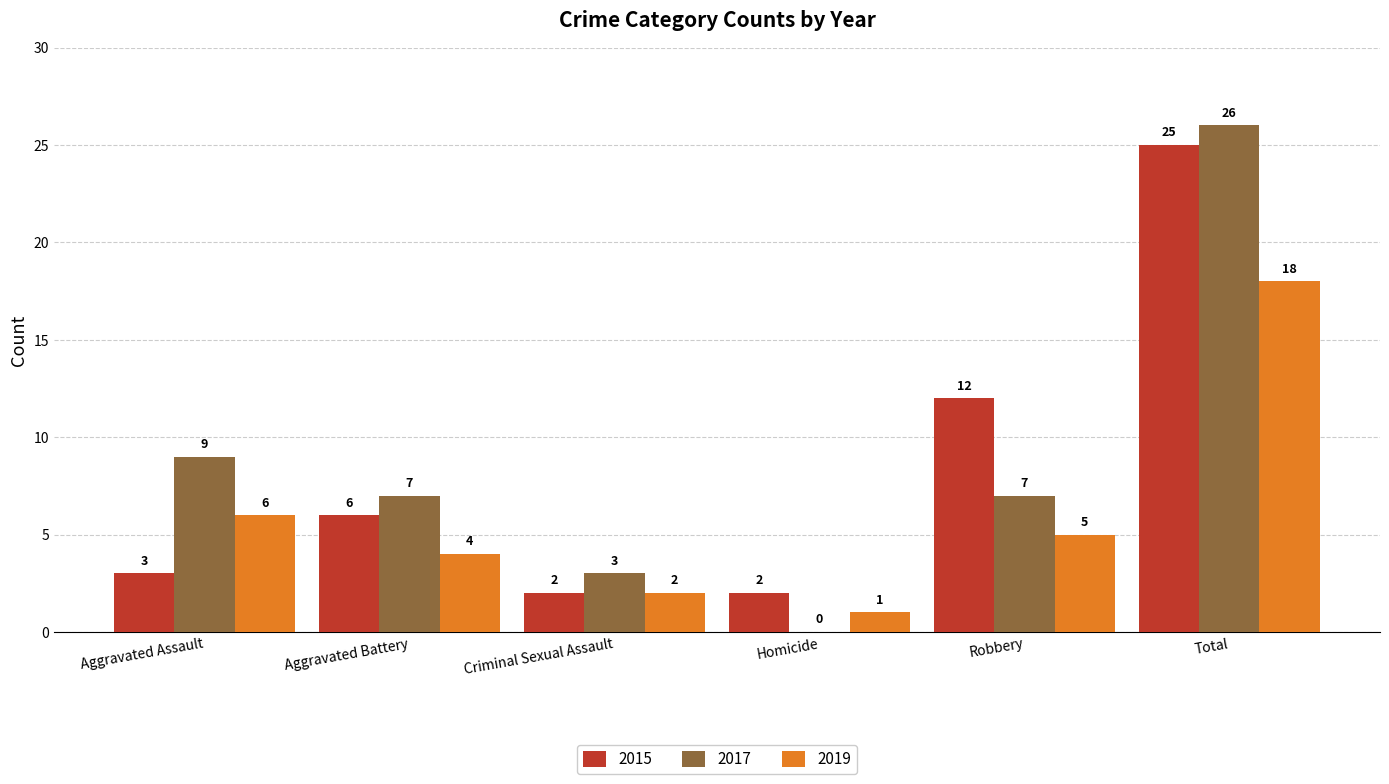

Which category has the highest value in the 2019 series?

Total